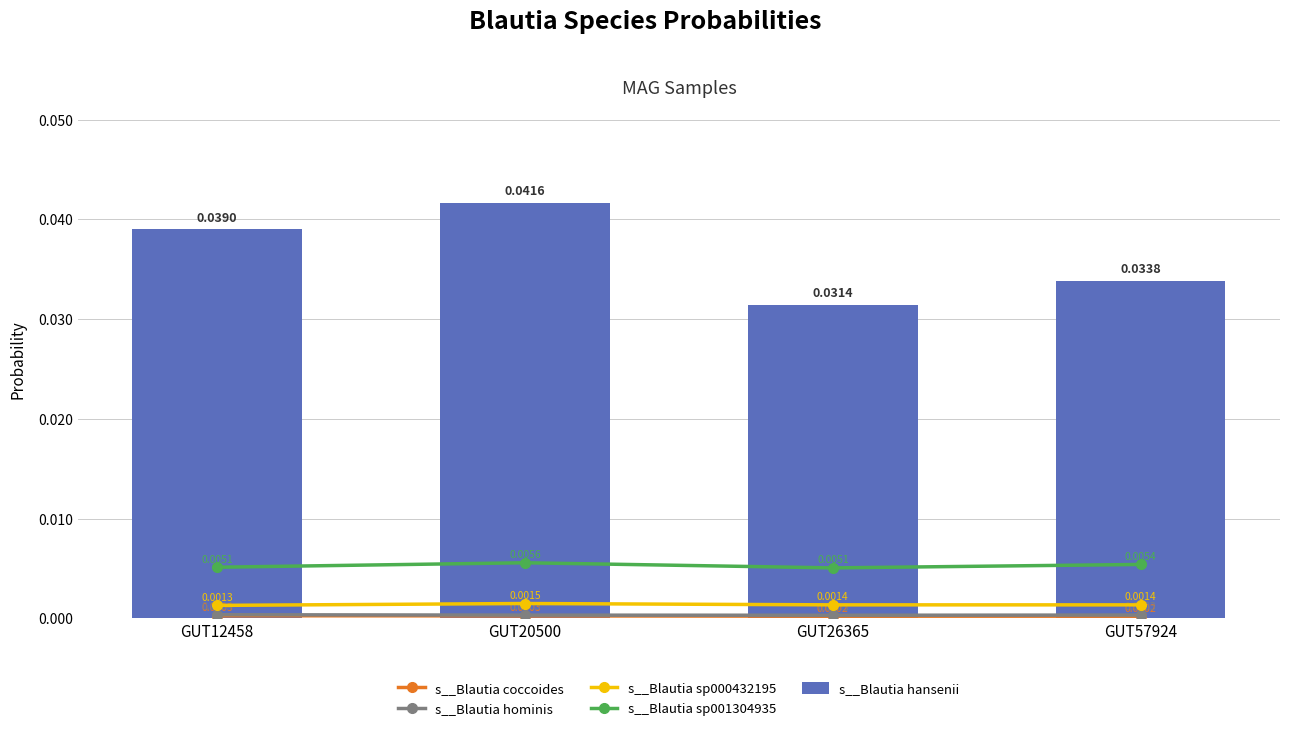

The s__Blautia hansenii series shows 0.0 at GUT20500. True or false?

False